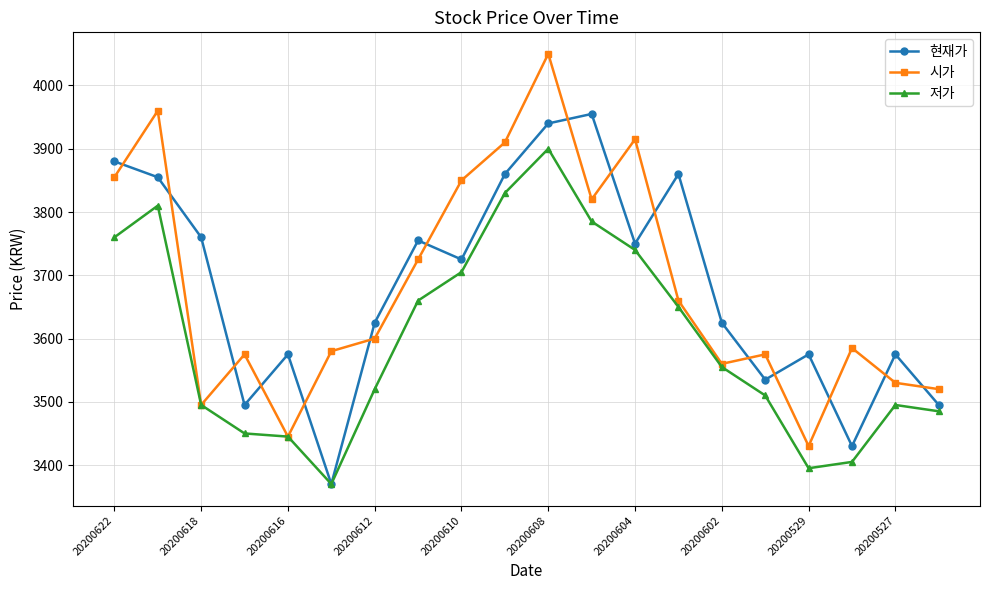

Does the chart have visible grid lines?

Yes